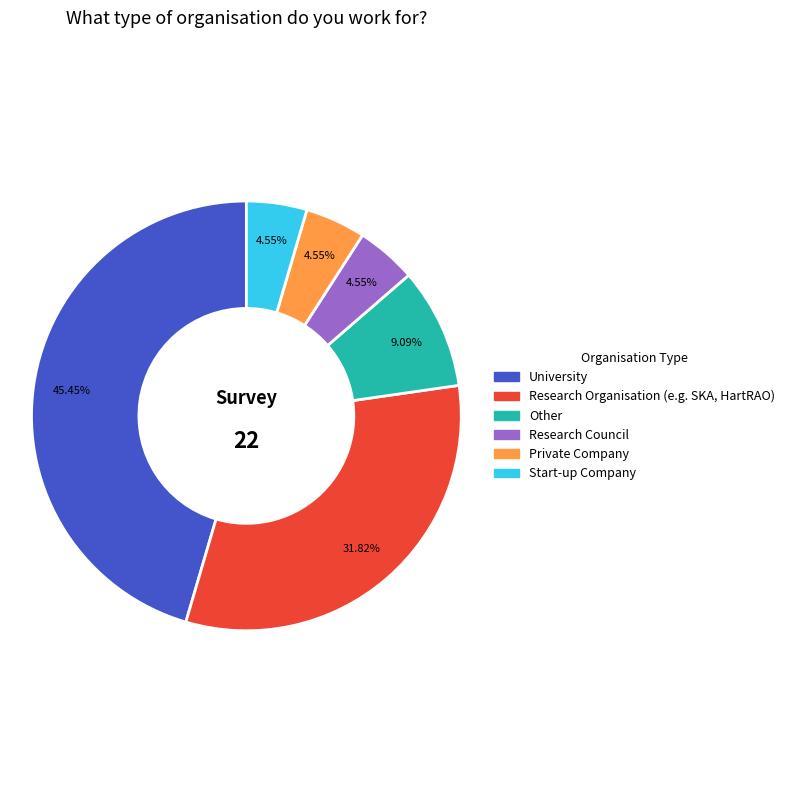

To the nearest percent, what is the difference between the largest and smallest slice percentages?

41%